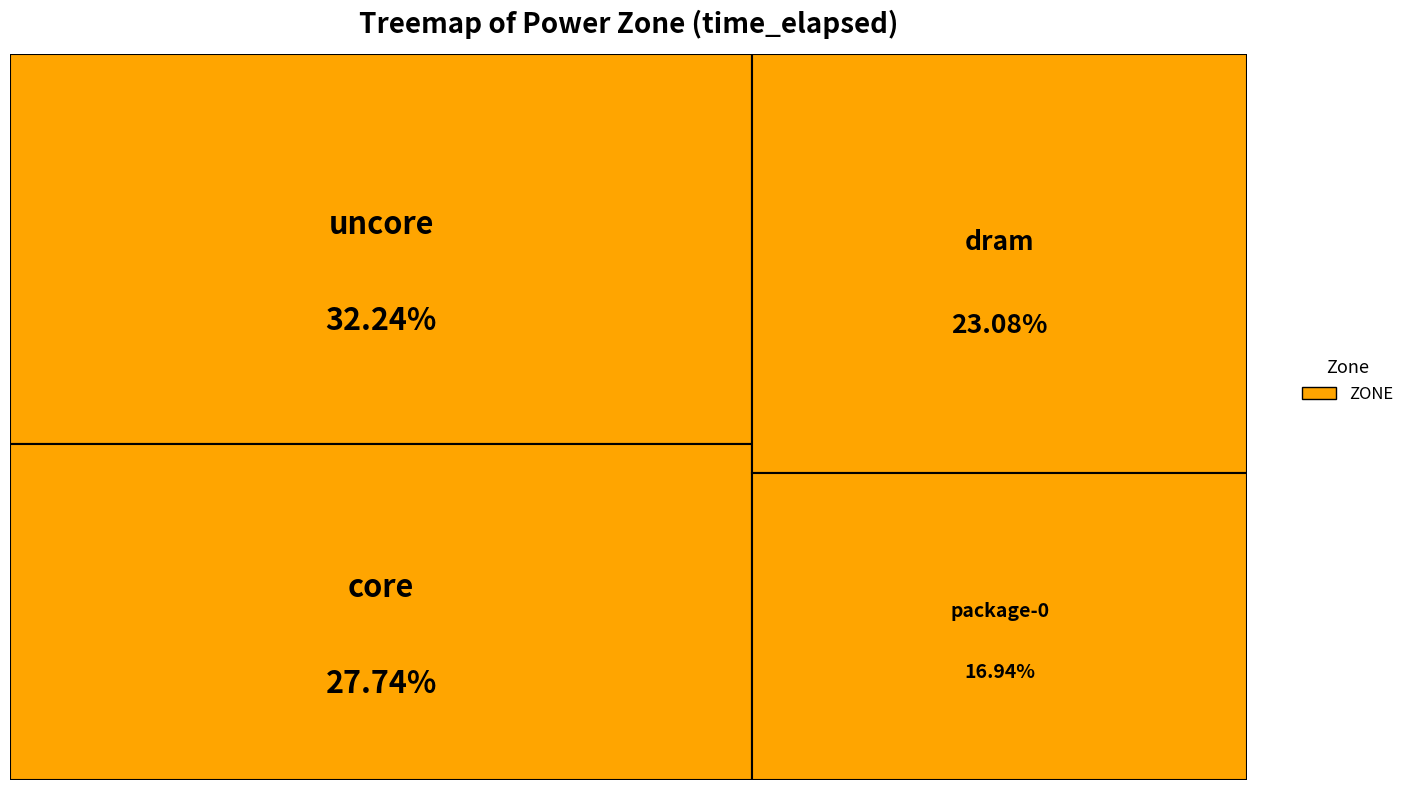

To the nearest percent, what percentage of the pie is uncore?

32%